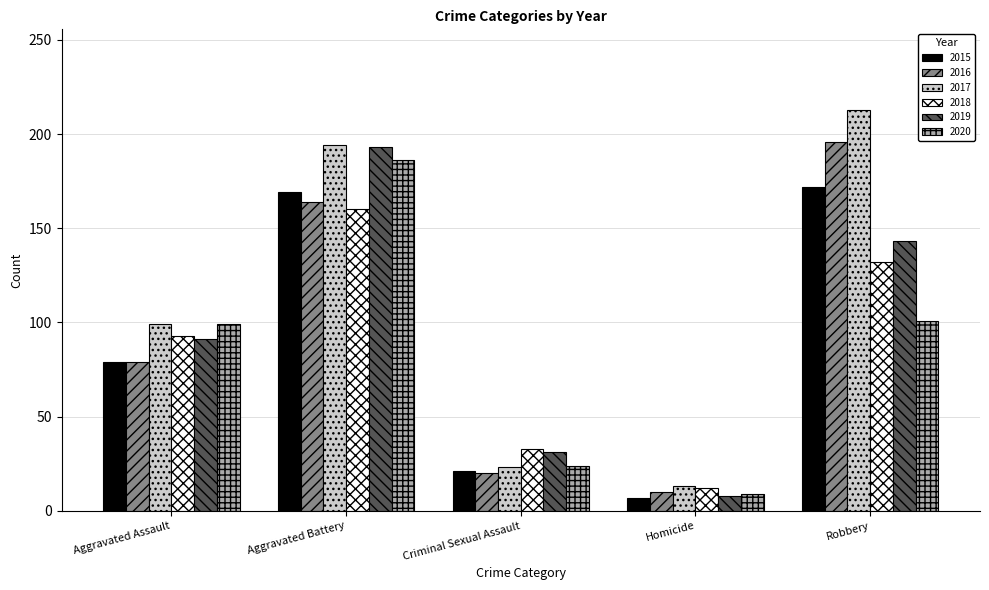

At which label does 2015 reach its peak?

Robbery